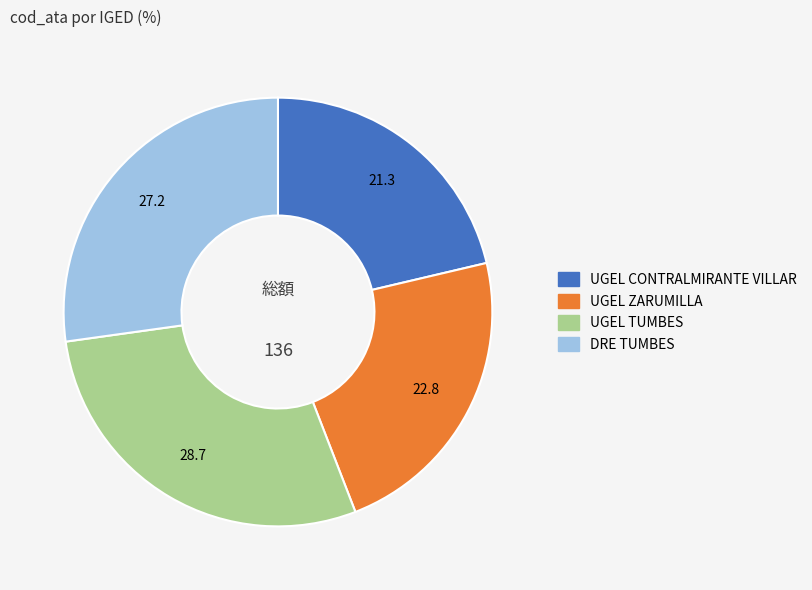

How many segments does this pie chart have?

4